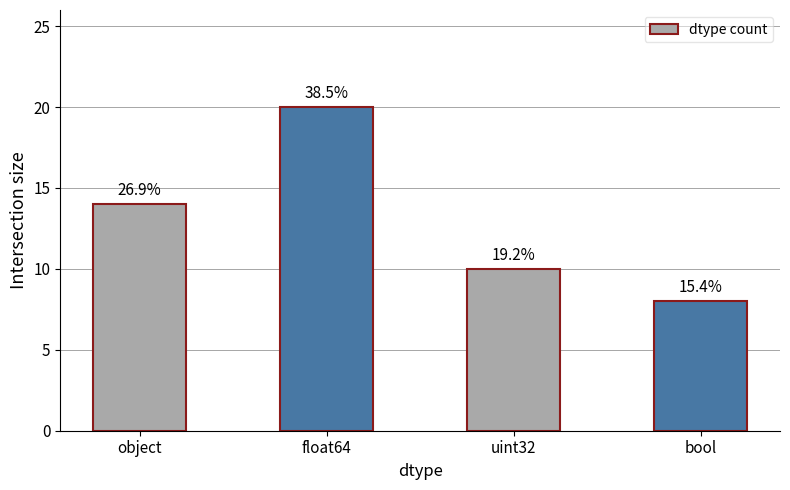

Reading left to right, list all the values displayed in this chart.

14	20	10	8